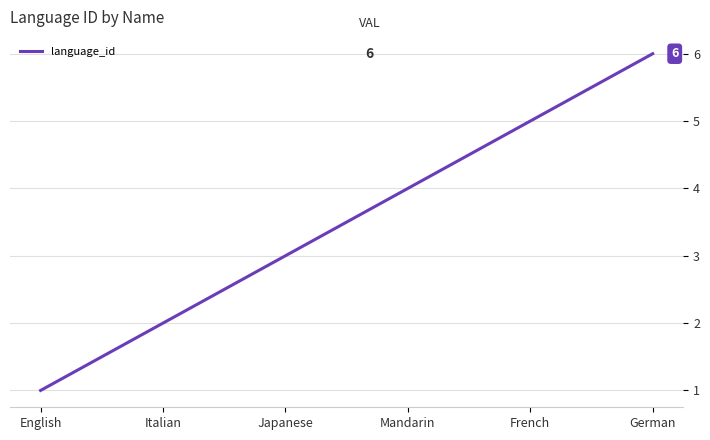

What is the average value?

4